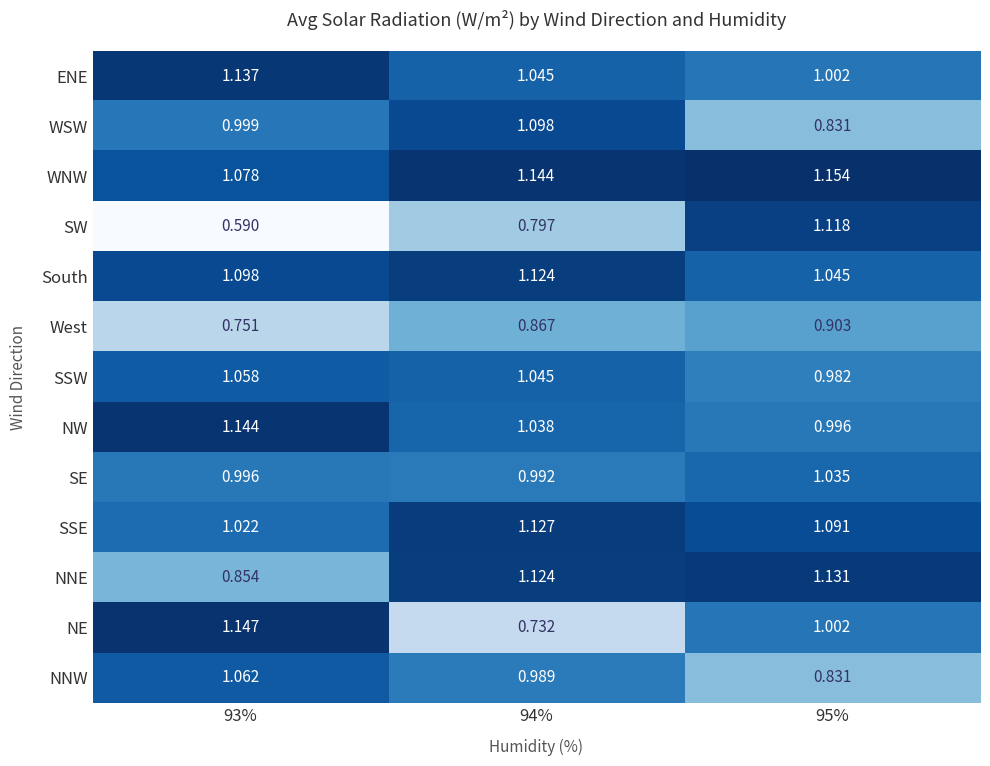

At how many categories does at least one series exceed 0?

3